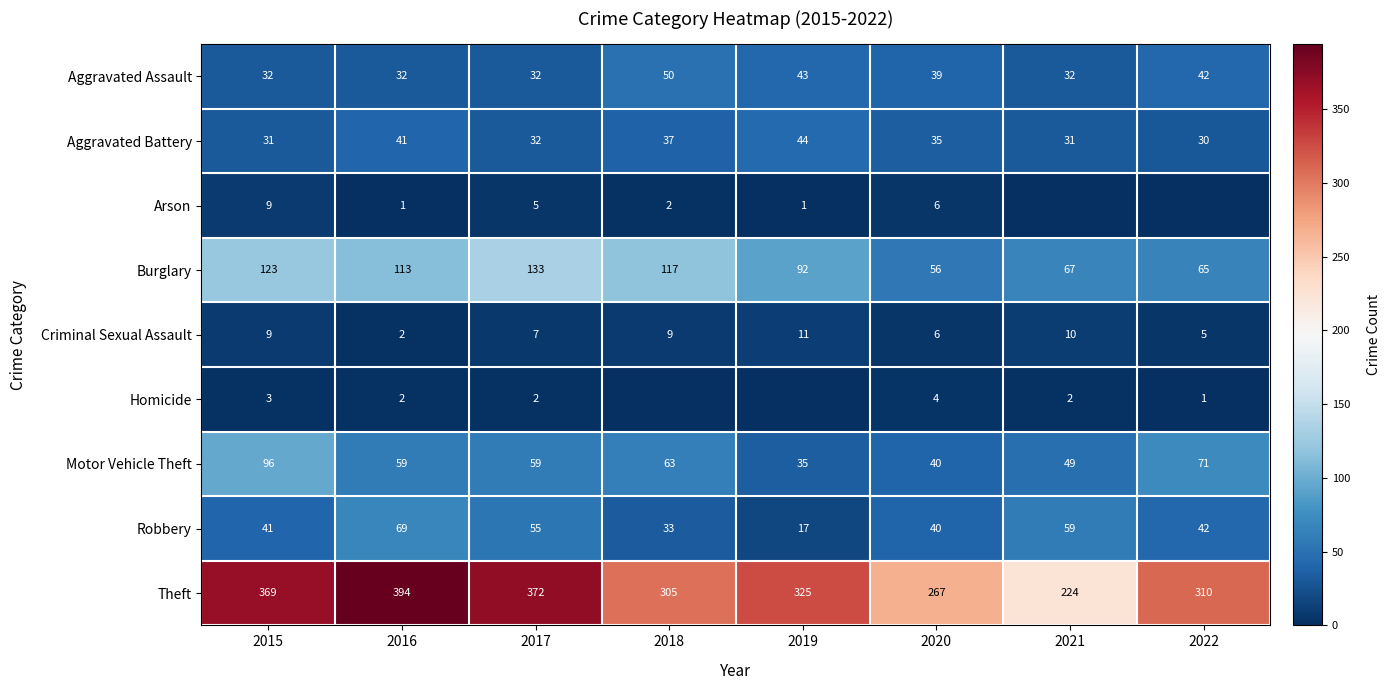

At which label is Theft closest to 309?

2022